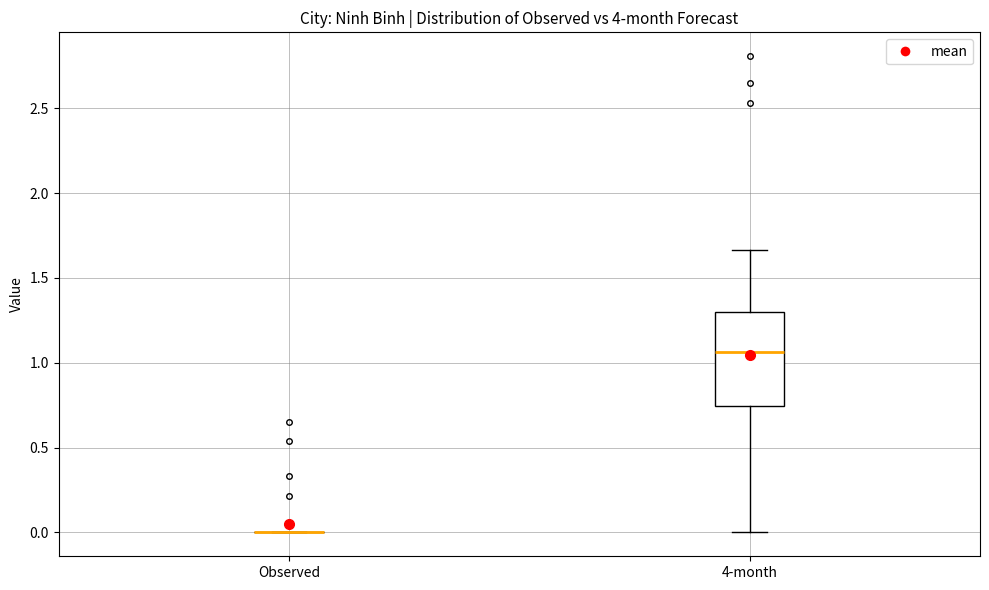

Reading left to right, transcribe this box plot: for each box, give where its median line is, the range the box spans, and where its two whiskers end, as read against the y-axis. The values are not printed on the chart, so give them approximately, as read against the axis.

Observed: box collapsed to a line at 0.00, whiskers 0.00 to 0.00
4-month: median 1.05, box 0.75 to 1.30, whiskers 0.00 to 1.65